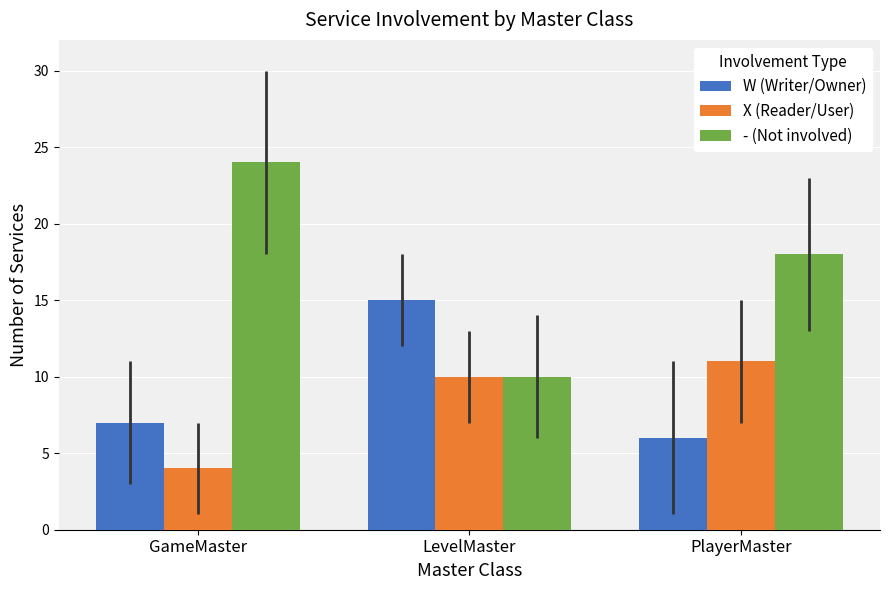

How many series are shown in this chart?

3